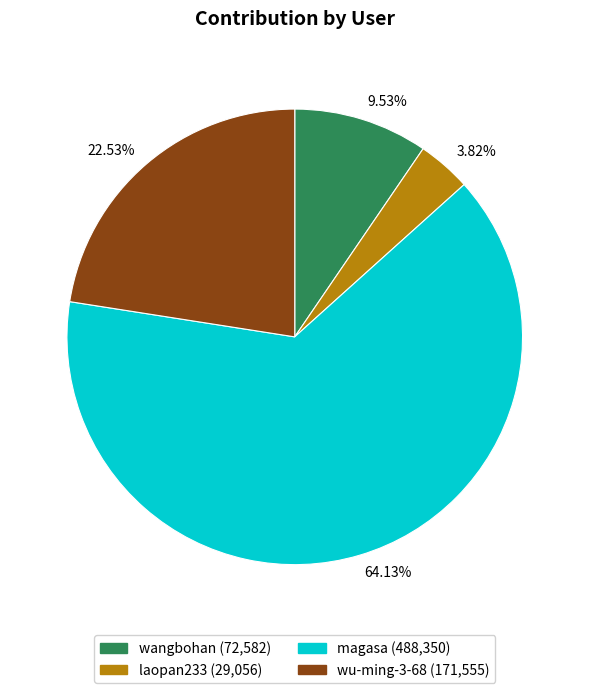

To the nearest percent, what portion does laopan233 represent?

4%